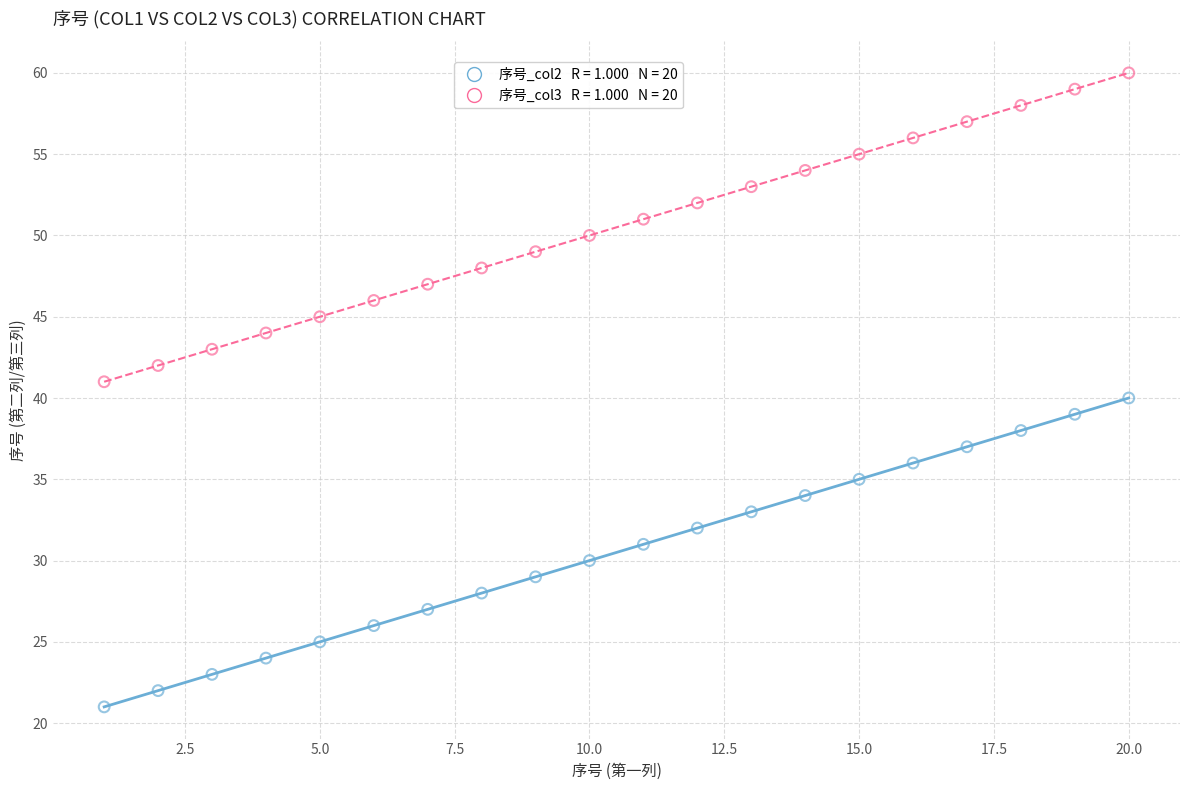

Across all data points, what is the range of Y values (max minus min)?

39